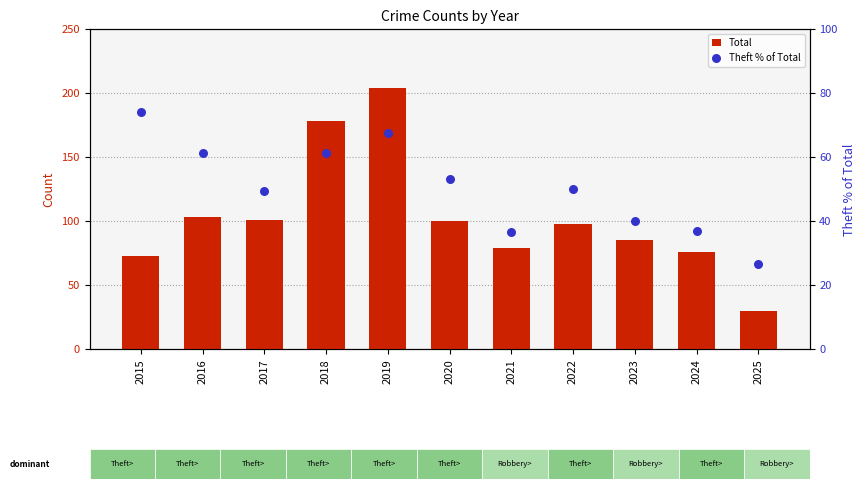

At how many categories does at least one series exceed 164?

2